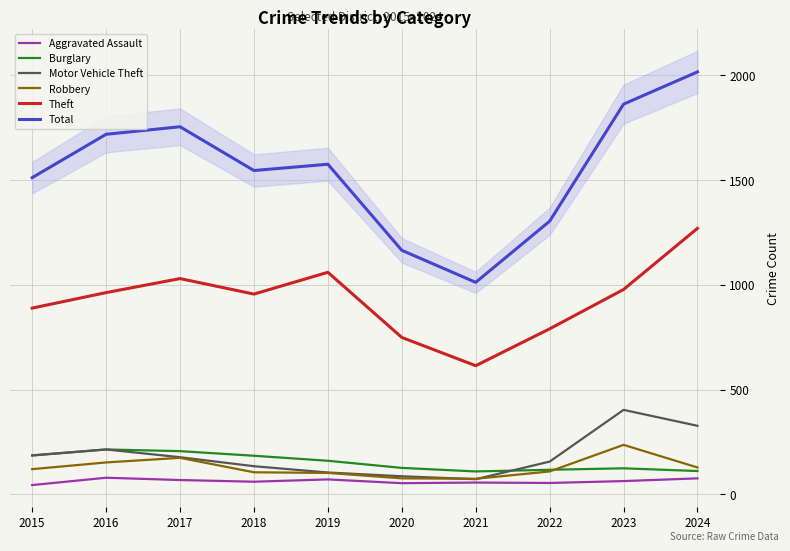

How many values in the Aggravated Assault series exceed 63?

4